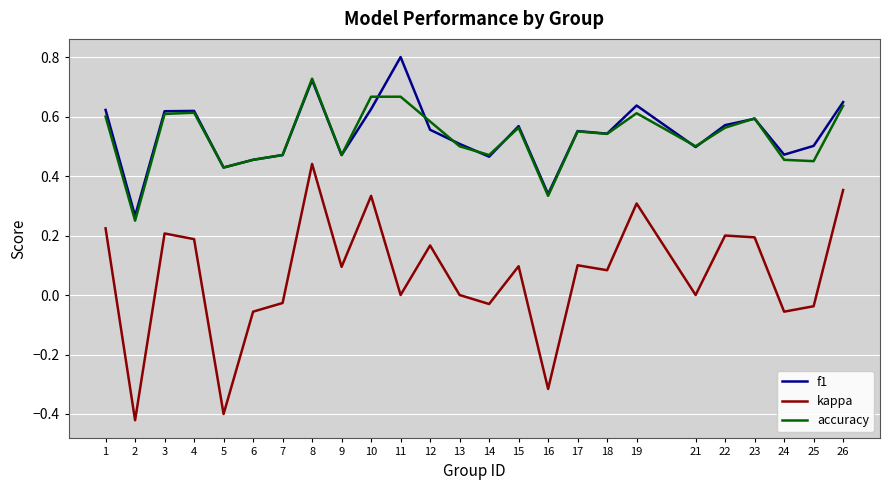

What is the total value across all series at 1?

1.4